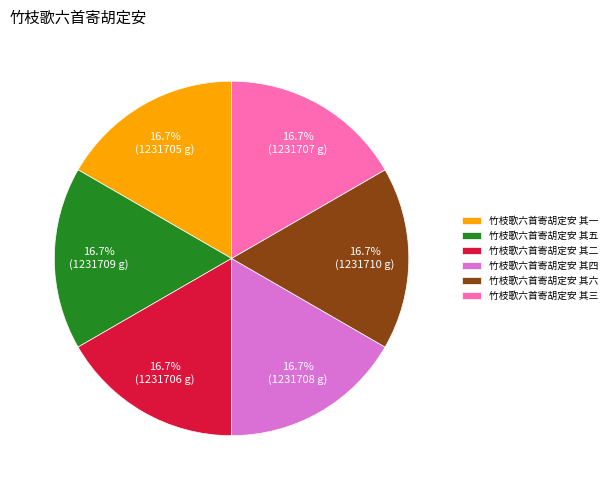

Approximately how many times larger is the value at 竹枝歌六首寄胡定安 其一 compared to 竹枝歌六首寄胡定安 其五?

1.0